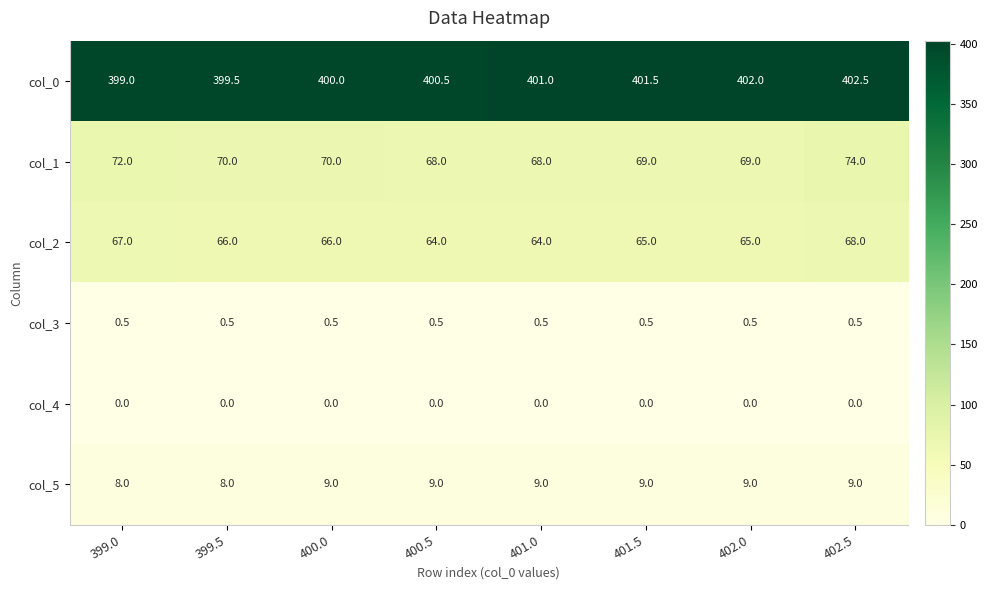

At how many categories does at least one series exceed 150?

8